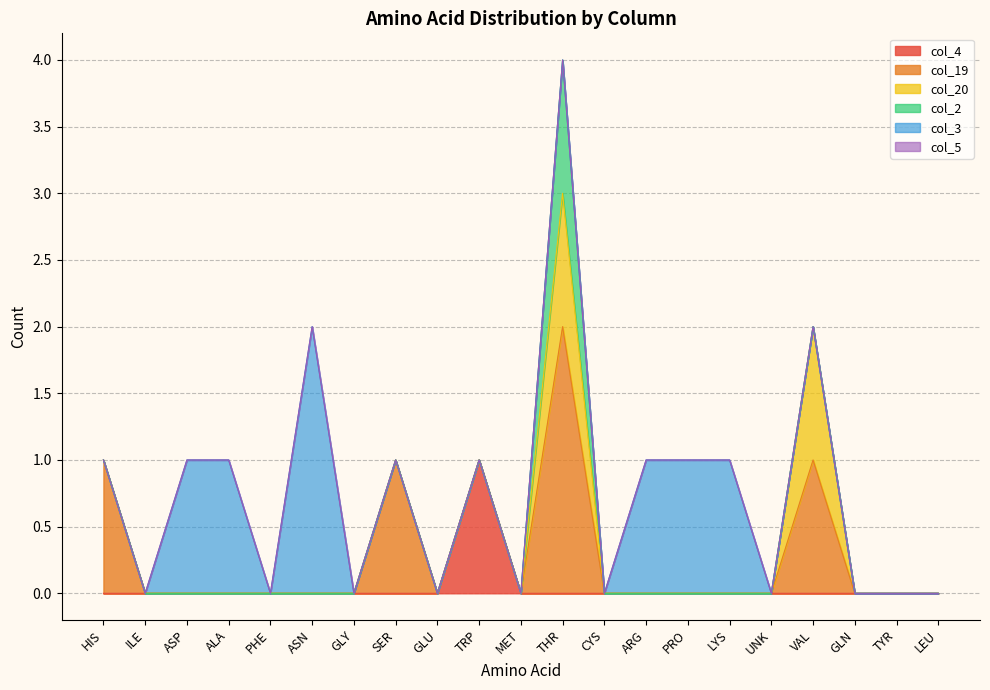

What is the total value across all series at ALA?

1